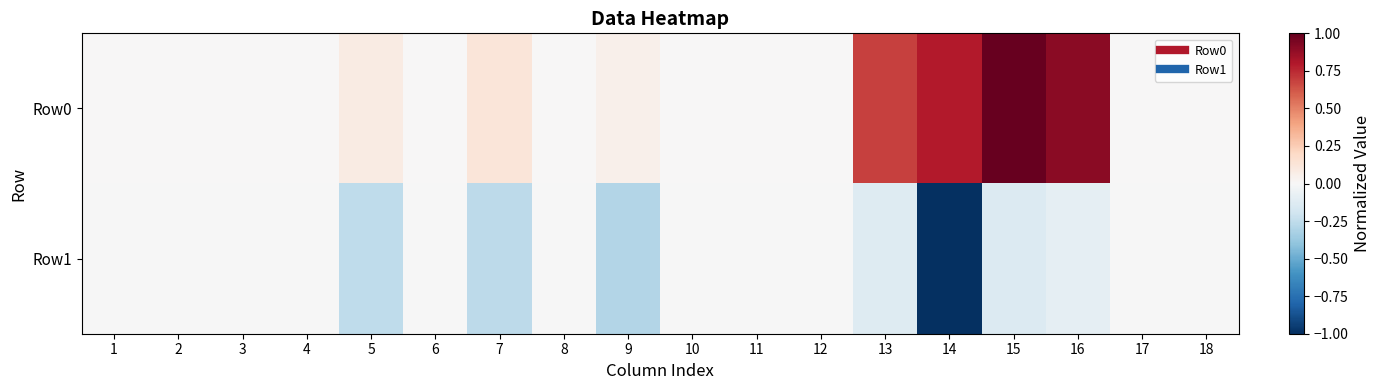

What is the greatest value displayed?

1.0